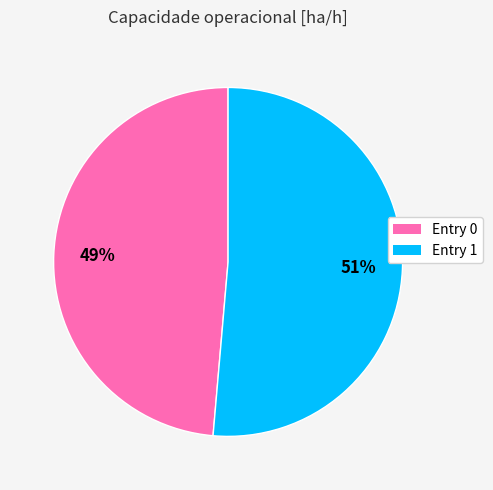

Does any single category account for the majority?

Yes